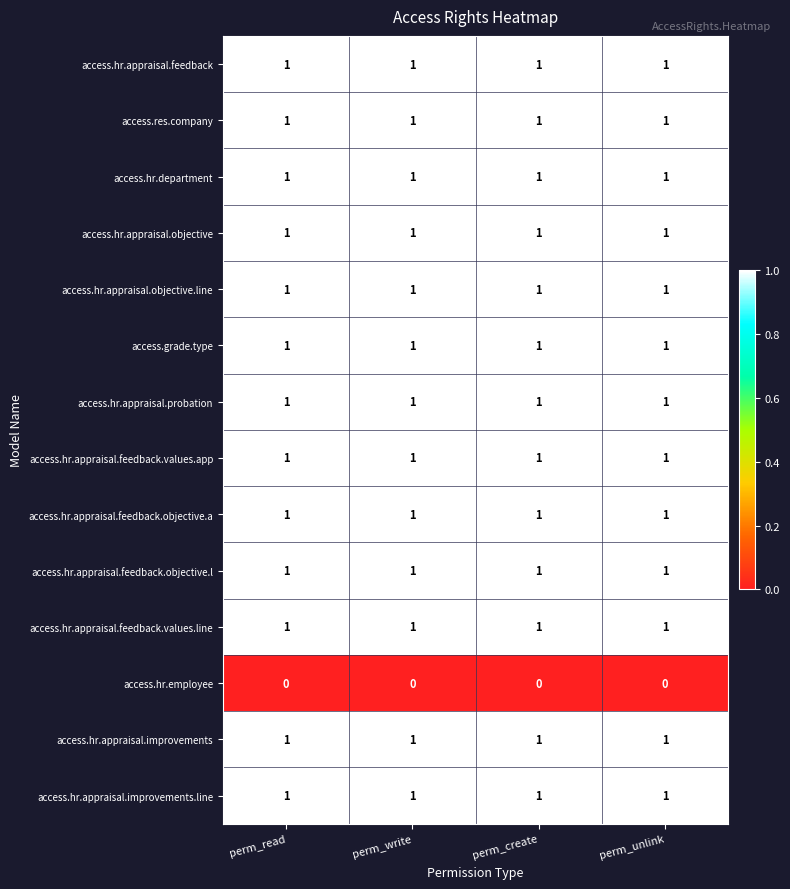

What is the sum of all access.hr.appraisal.feedback values?

4